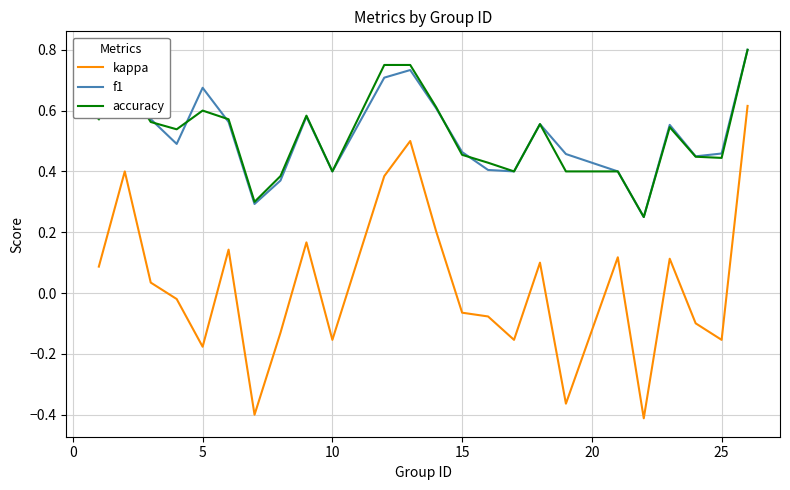

Which series has the widest spread of values?

kappa